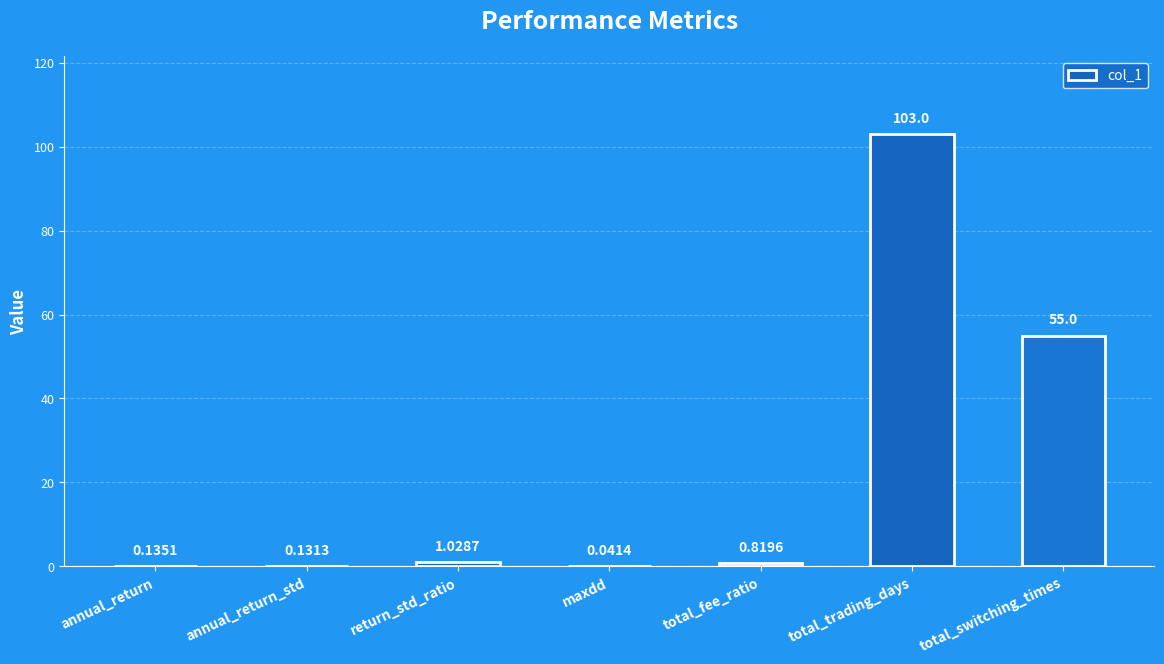

What is the sum of all values?

160.2